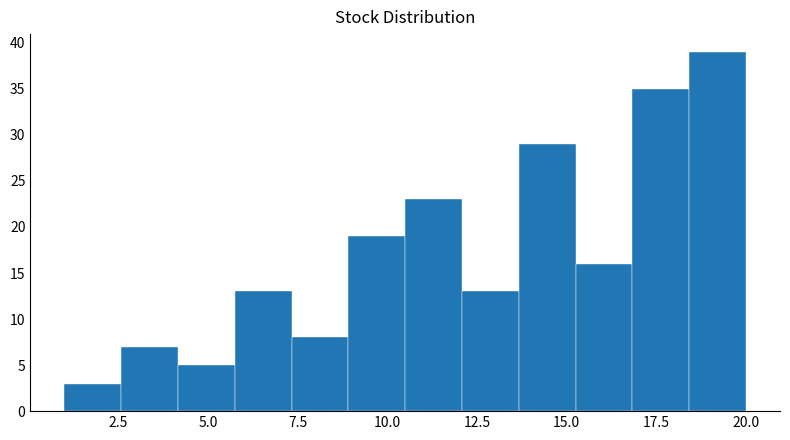

Read against the x-axis, roughly where is the centre of the tallest bar?

19.0